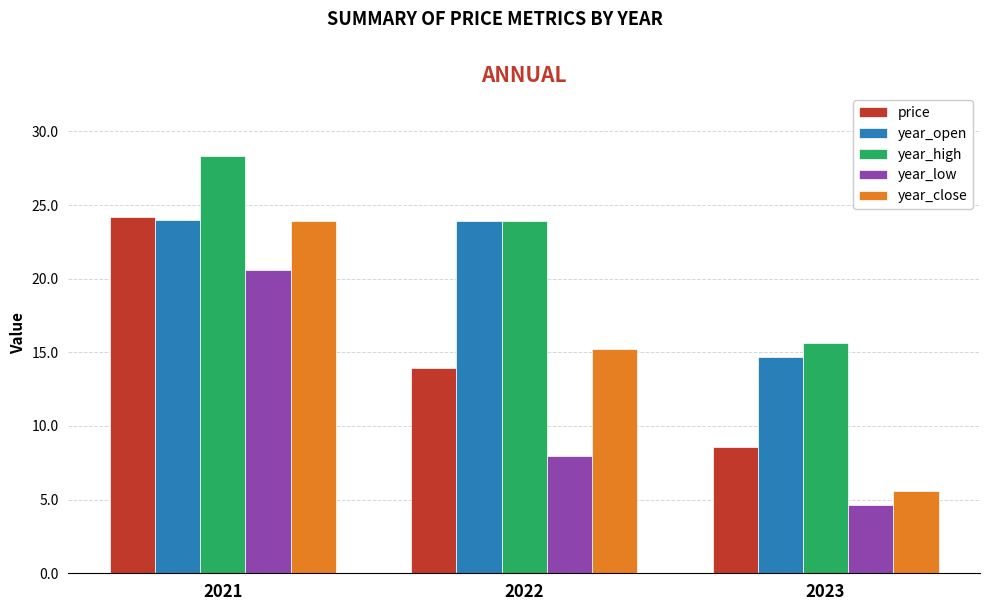

Rank the categories by year_low value from lowest to highest.

2023, 2022, 2021